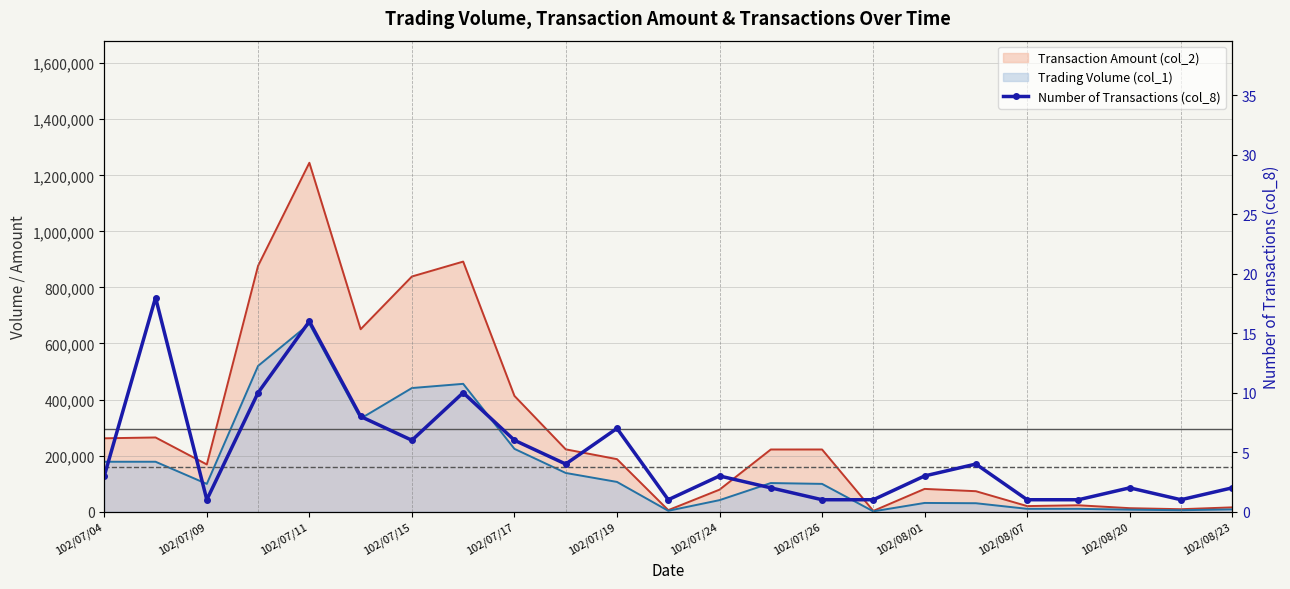

How many lines are shown in the chart?

1